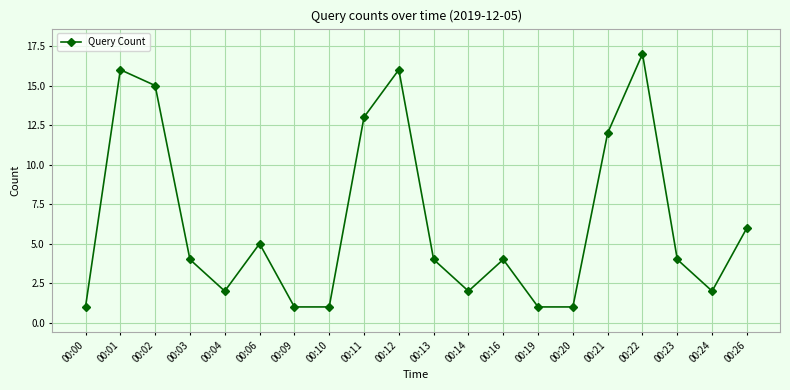

Where does the data first go above 4?

00:01